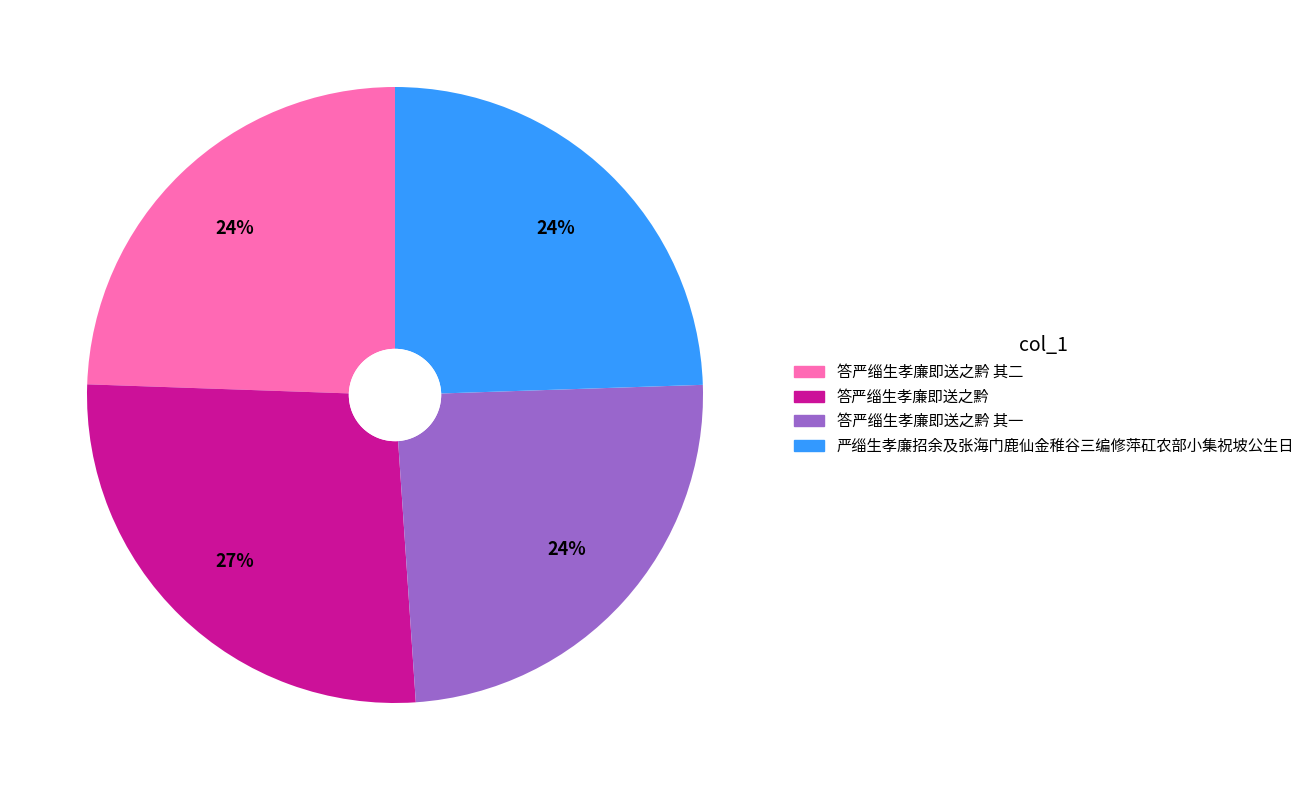

What is the largest slice in the pie chart?

答严缁生孝廉即送之黔